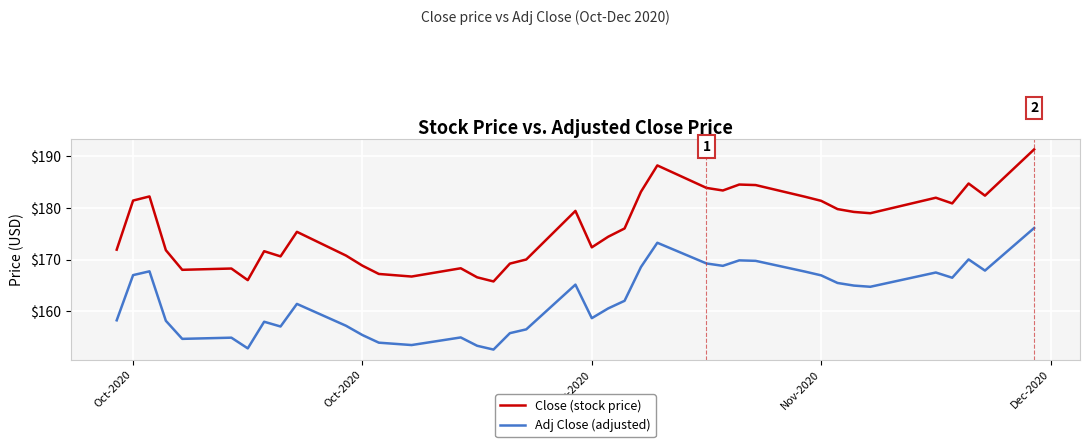

What is the difference between the maximum and second lowest values in the Adj Close (adjusted) series?

23.3